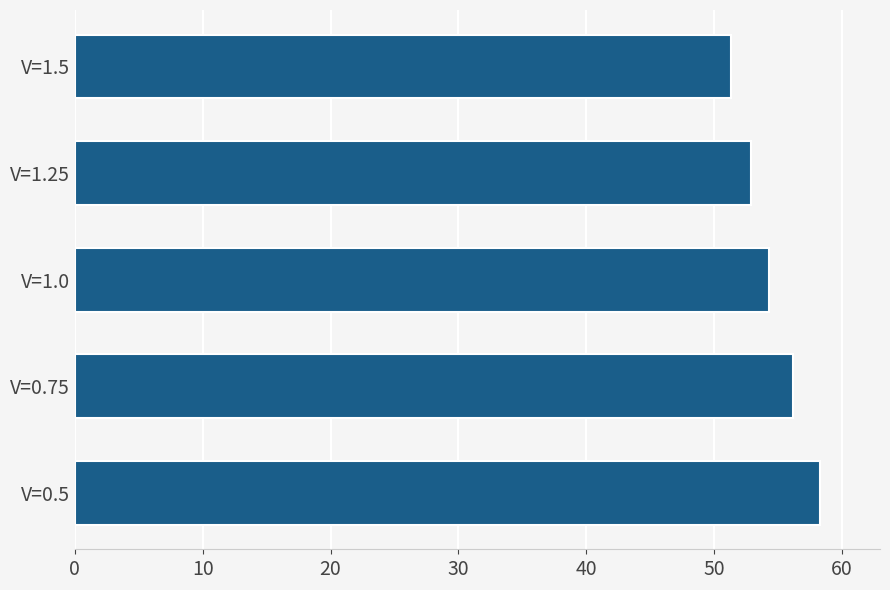

Which has a higher value, V=1.5 or V=1.0?

V=1.0